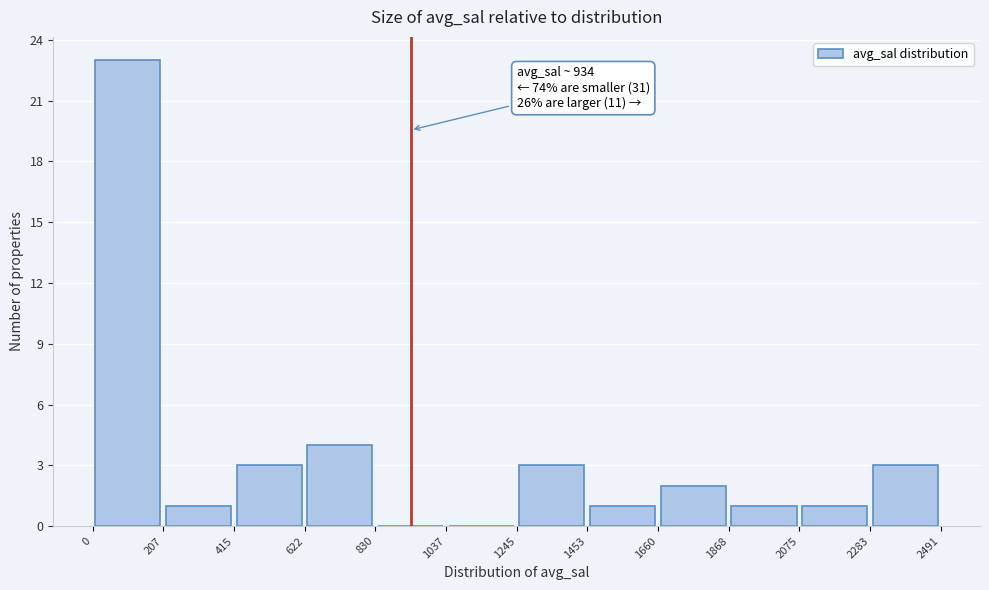

Which range on the x-axis has the tallest bar?

0 to 207